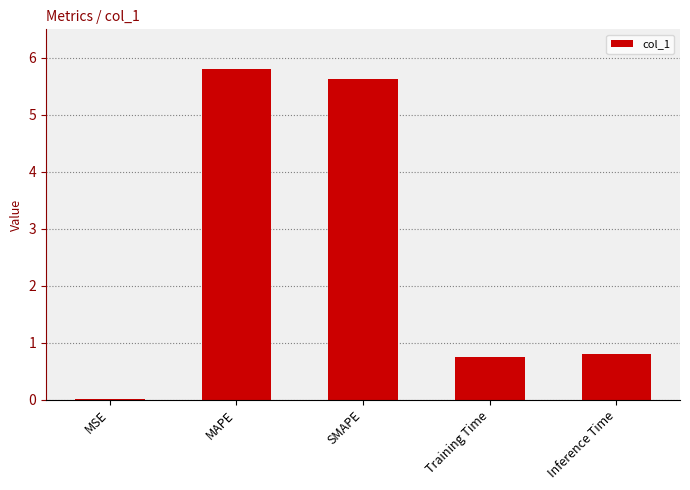

What is the sum of all values?

13.0